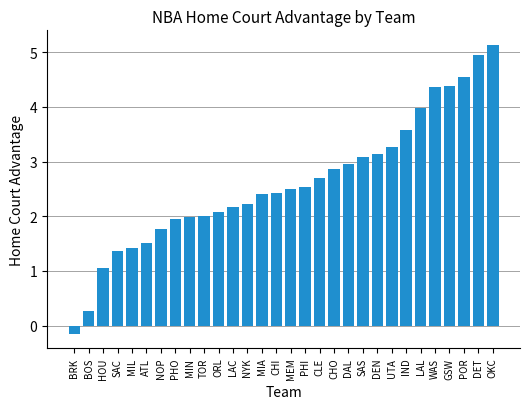

Is it true that the value at GSW is 4.4?

True